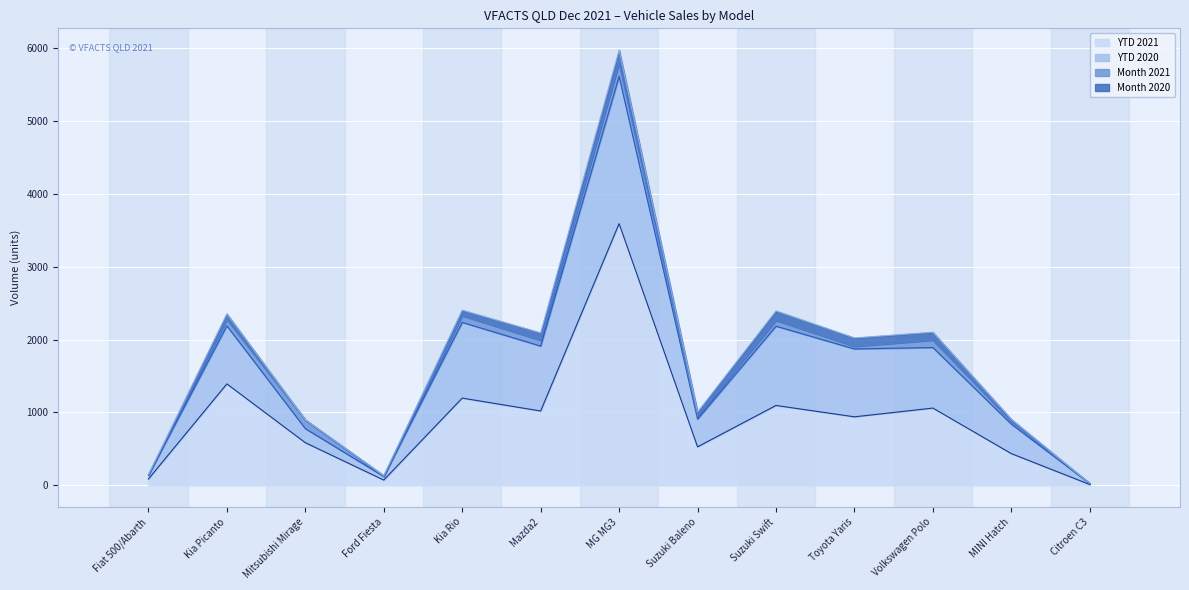

Rank the series by their maximum value, from lowest to highest.

Month 2020, Month 2021, YTD 2020, YTD 2021